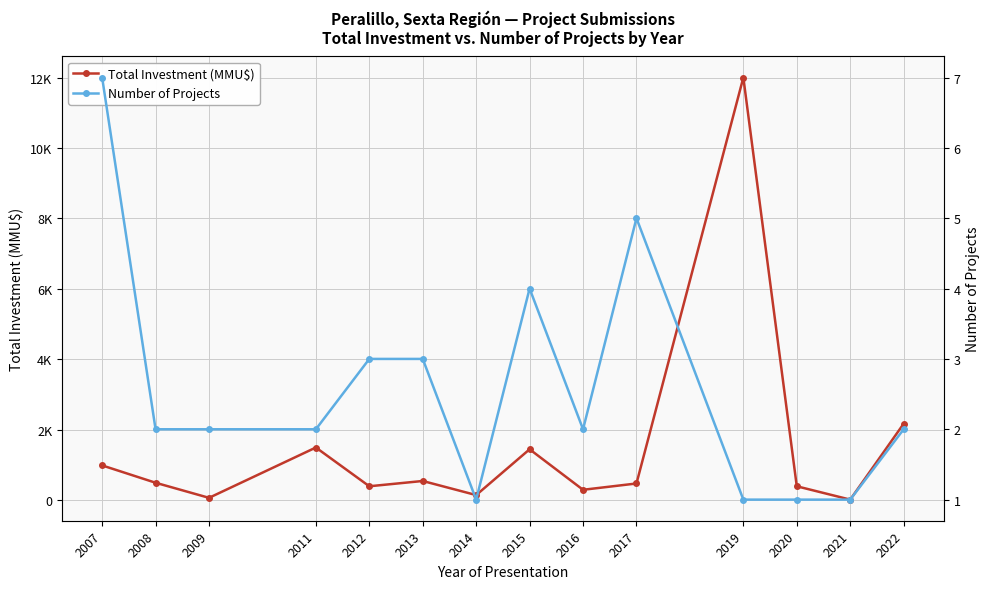

What is the difference between the second highest and second lowest values in the Number of Projects series?

4